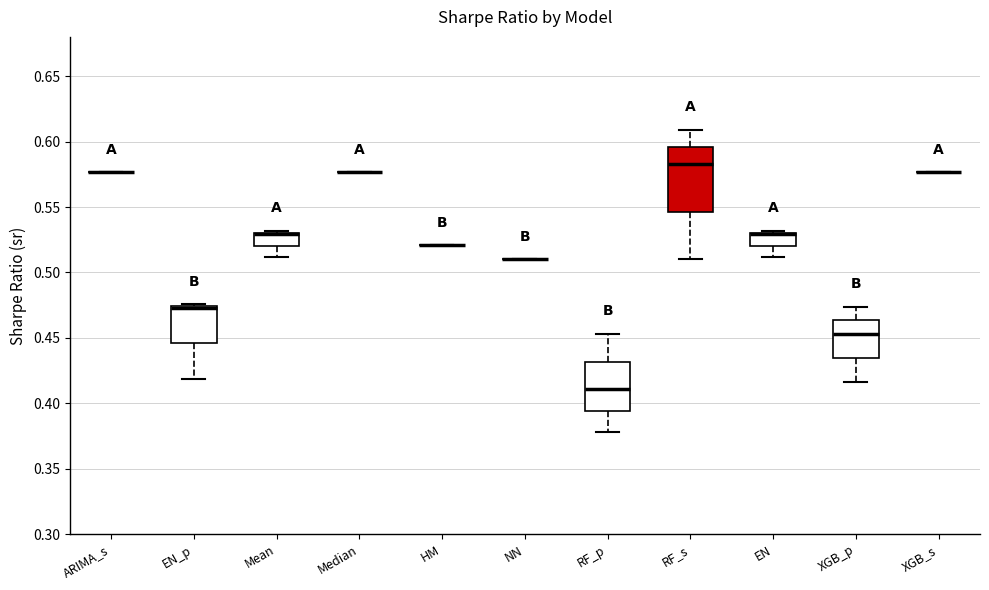

Reading left to right, transcribe this box plot: for each box, give where its median line is, the range the box spans, and where its two whiskers end, as read against the y-axis. The values are not printed on the chart, so give them approximately, as read against the axis.

ARIMA_s: box collapsed to a line at 0.575, whiskers 0.575 to 0.575
EN_p: median 0.475 (drawn on the box's upper edge), box 0.445 to 0.475, whiskers 0.420 to 0.475
Mean: median 0.530 (drawn on the box's upper edge), box 0.520 to 0.530, whiskers 0.510 to 0.530
Median: box collapsed to a line at 0.575, whiskers 0.575 to 0.575
HM: box collapsed to a line at 0.520, whiskers 0.520 to 0.520
NN: box collapsed to a line at 0.510, whiskers 0.510 to 0.510
RF_p: median 0.410, box 0.395 to 0.430, whiskers 0.380 to 0.455
RF_s: median 0.580, box 0.545 to 0.595, whiskers 0.510 to 0.610
EN: median 0.530 (drawn on the box's upper edge), box 0.520 to 0.530, whiskers 0.510 to 0.530
XGB_p: median 0.455, box 0.435 to 0.465, whiskers 0.415 to 0.475
XGB_s: box collapsed to a line at 0.575, whiskers 0.575 to 0.575